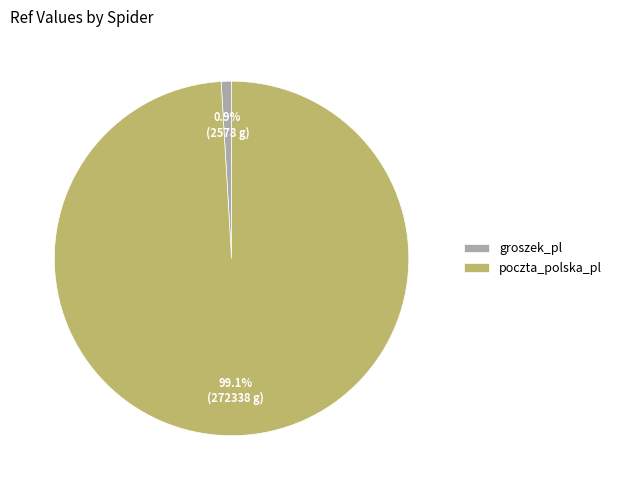

What is the largest slice in the pie chart?

poczta_polska_pl